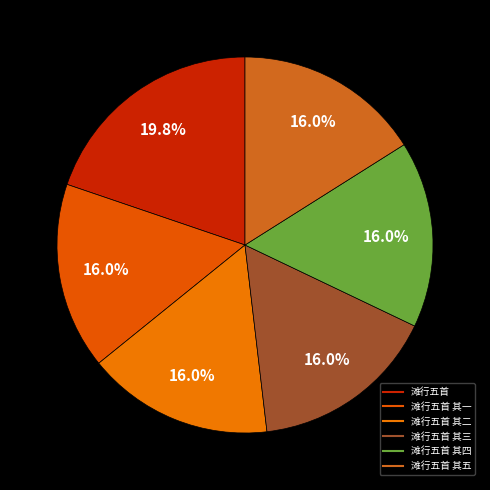

How many slices are in this pie chart?

6